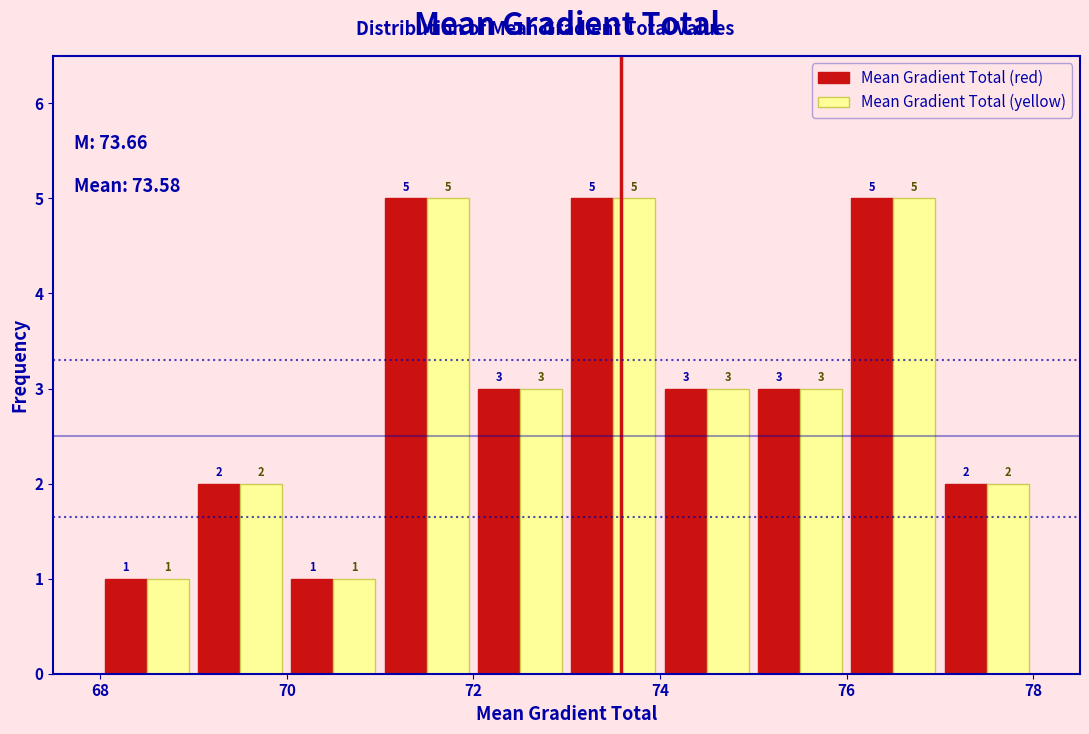

What is the height of the Mean Gradient Total (yellow) bar covering 75 to 76 on the x-axis?

3